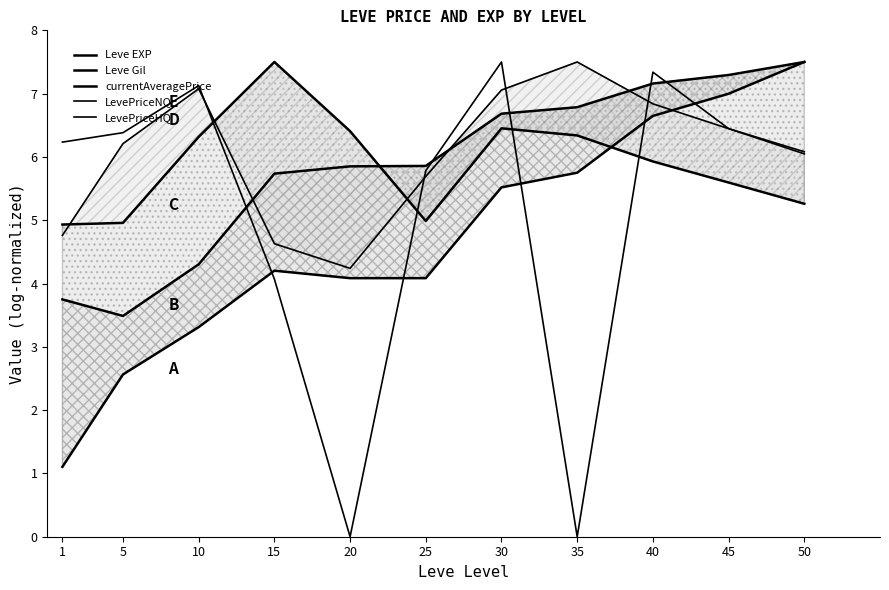

Rank the series at 40 from highest to lowest value.

LevePriceHQ, Leve Gil, LevePriceNQ, Leve EXP, currentAveragePrice